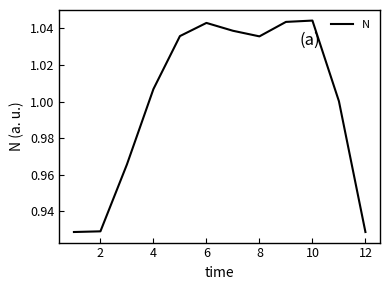

What is the difference between the maximum and second lowest values?

0.1